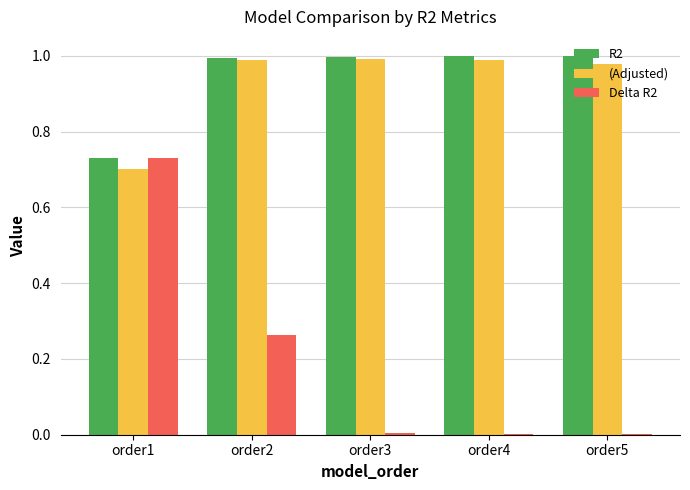

How many groups of bars are there?

5